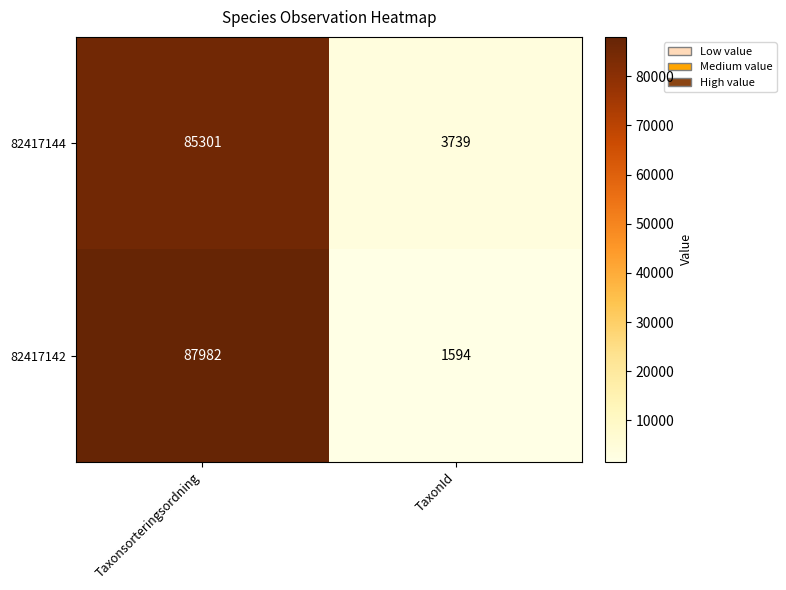

Reading left to right, list all the values displayed in this chart.

82417144: Taxonsorteringsordning=85301	TaxonId=3739
82417142: Taxonsorteringsordning=87982	TaxonId=1594